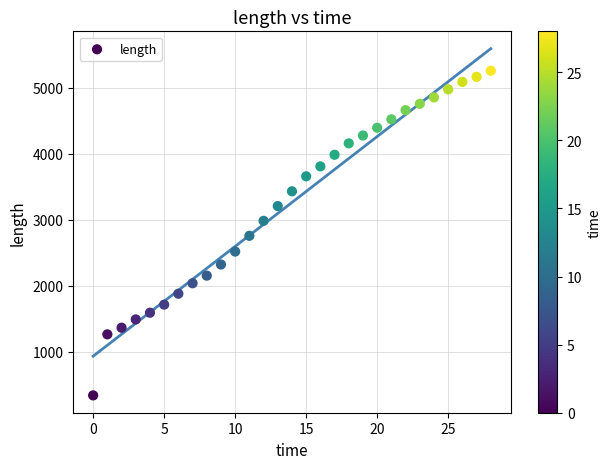

What is the range of Y values (max minus min)?

4913.6